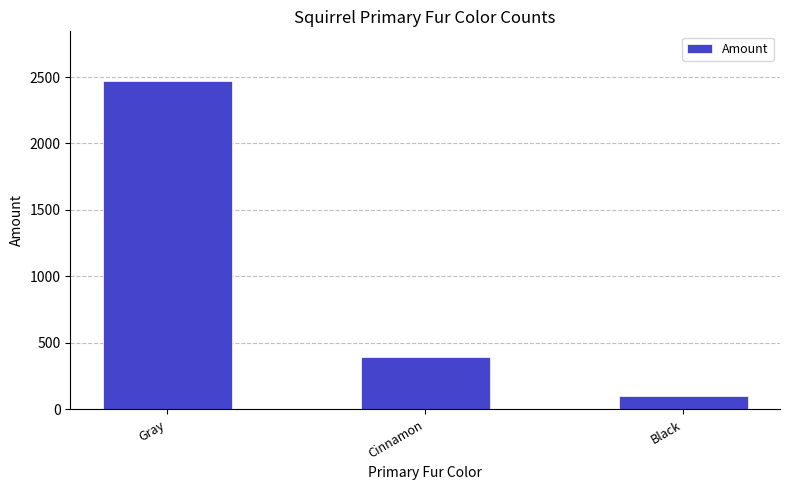

Are the bars grouped side by side (vs. stacked)?

No